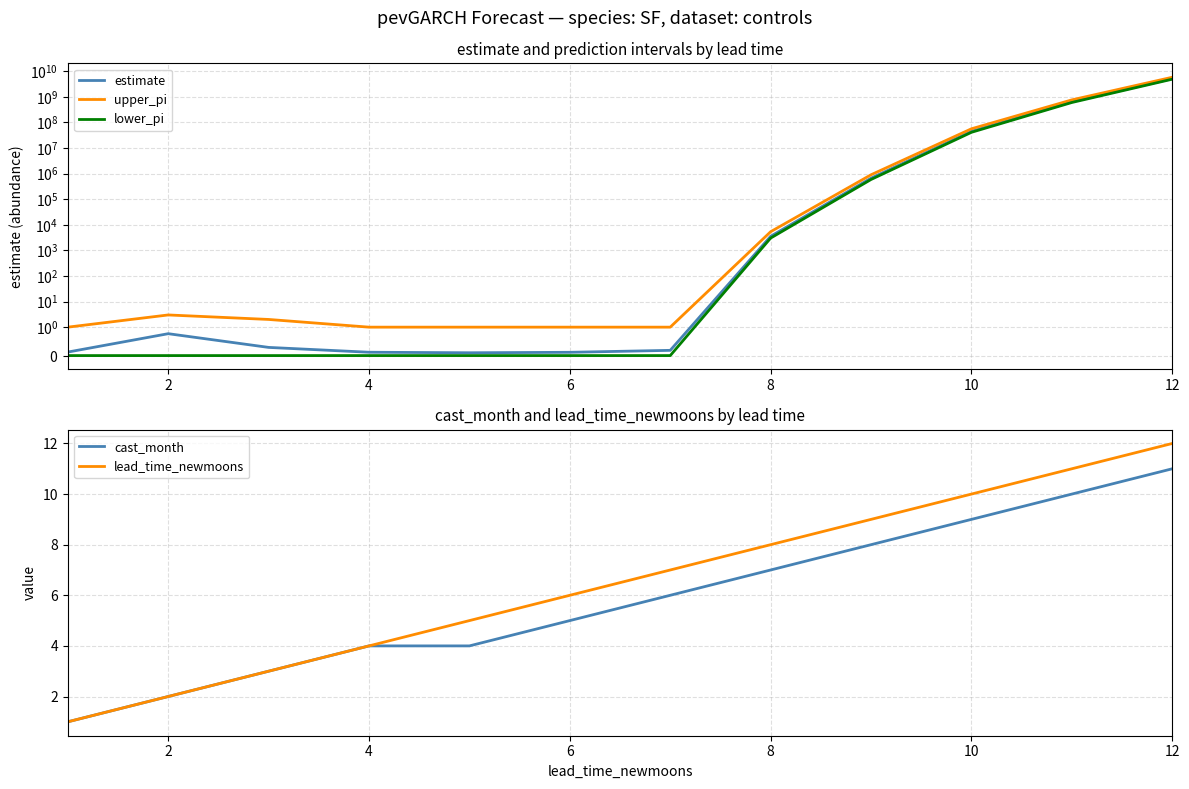

What is the maximum value for estimate?

5168930013.2